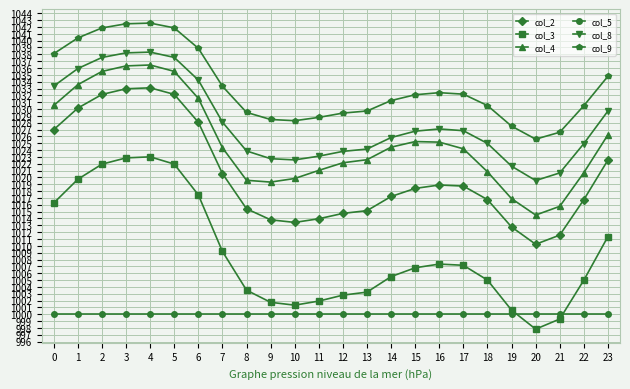

True or false: col_5 and col_9 cross at least once.

False